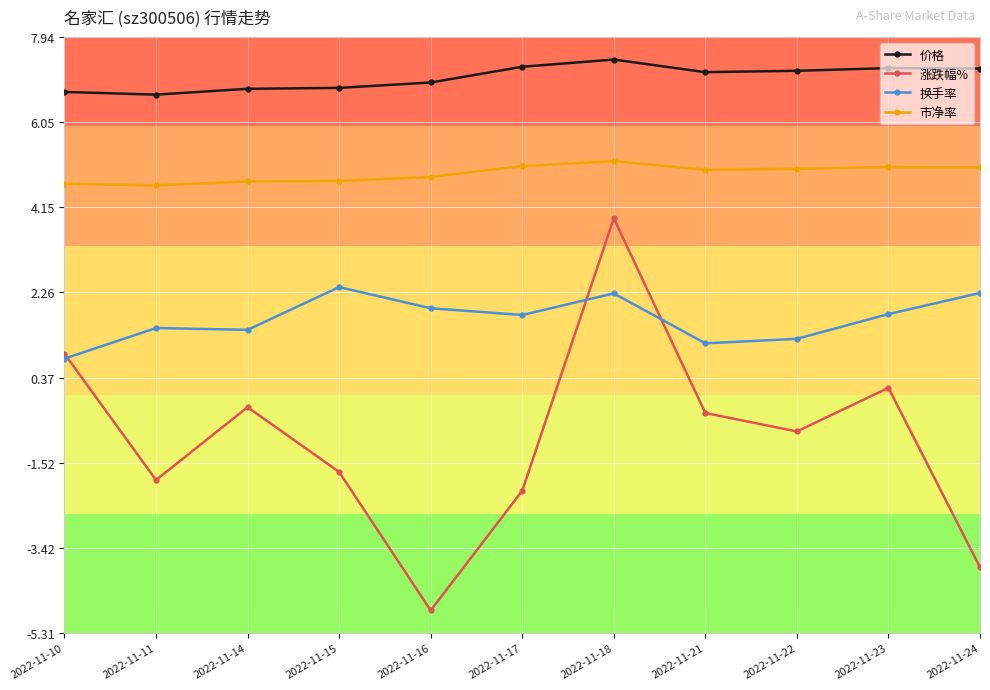

At 2022-11-16, list the series in order from smallest to largest.

涨跌幅%, 换手率, 市净率, 价格